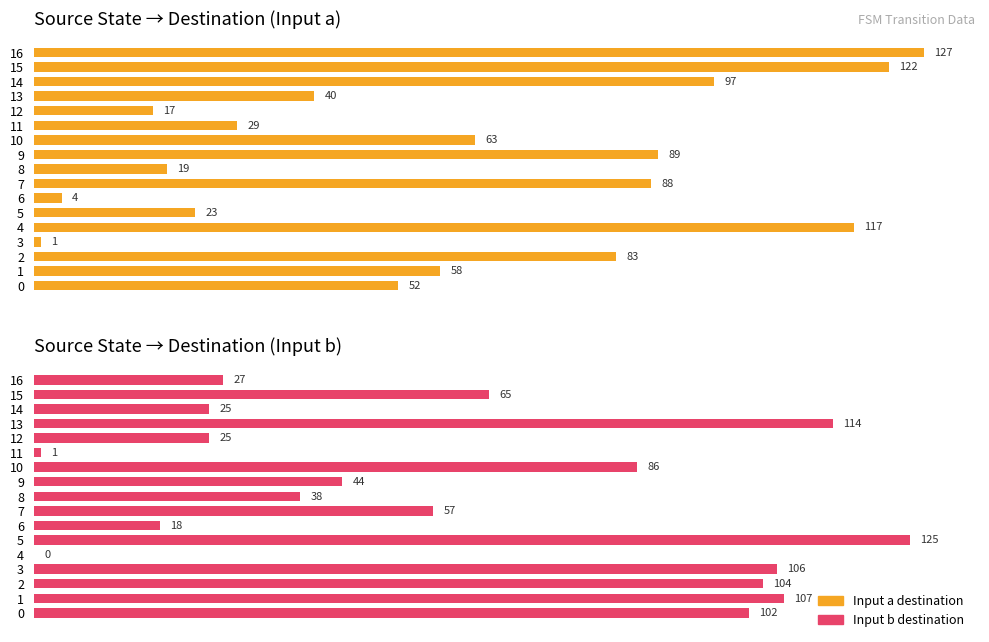

How many bars are there in total?

34